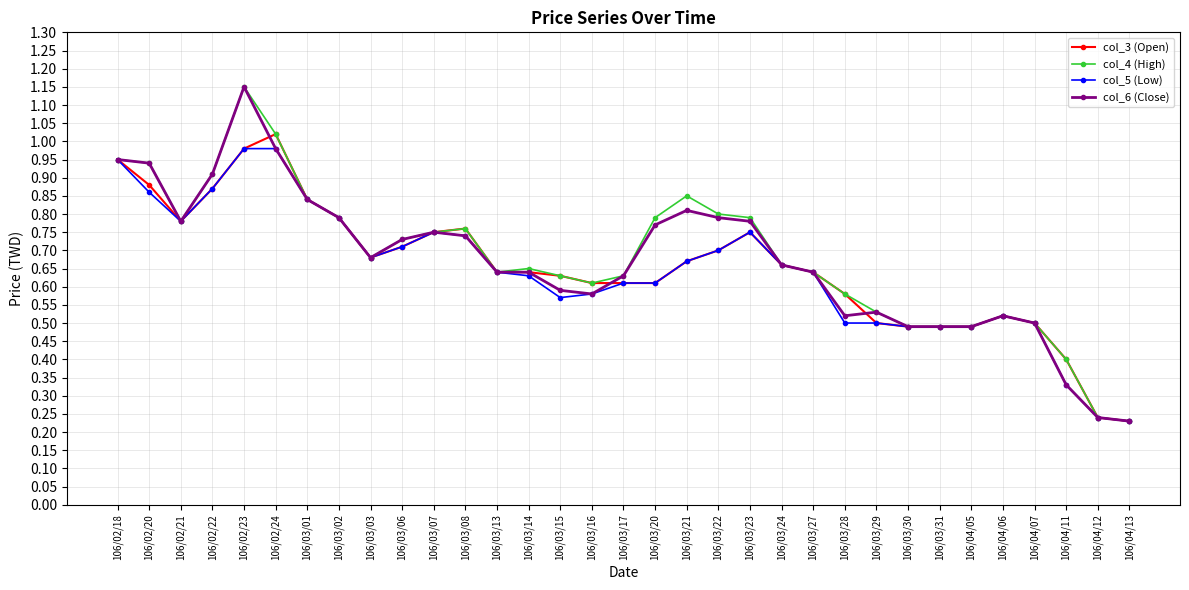

What is the sum of the col_4 (High) values at 106/02/22 and 106/04/06?

1.4